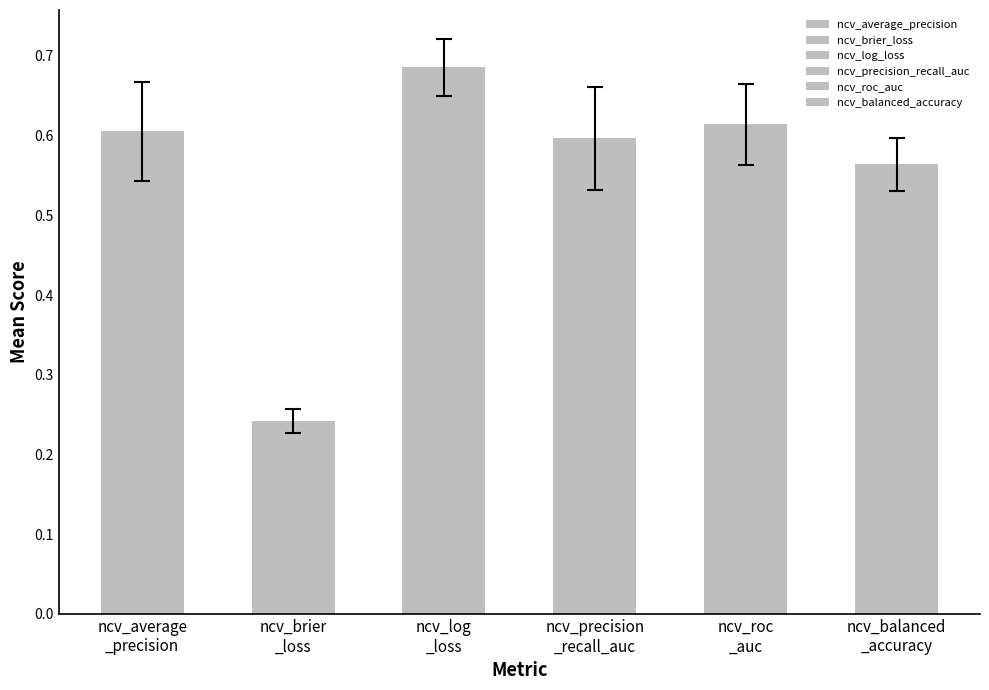

What is the smallest value displayed?

0.2